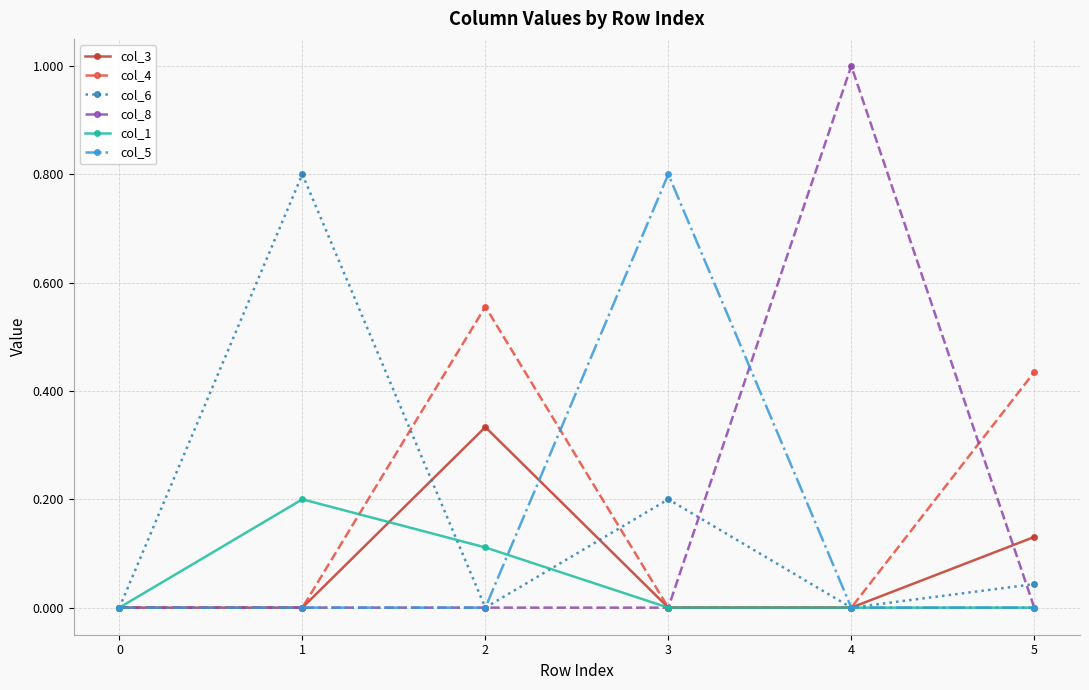

Which series has the widest spread of values?

col_8